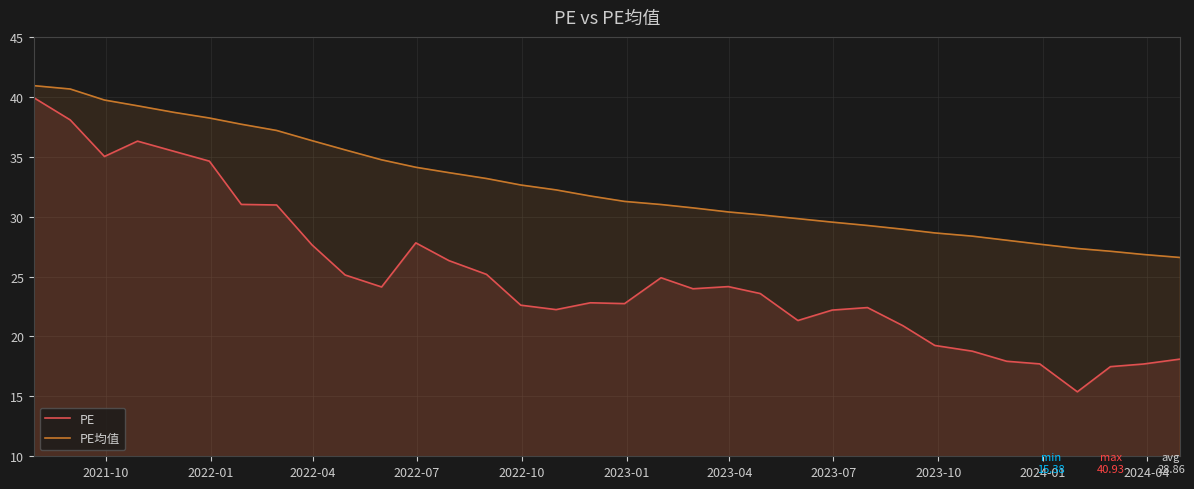

How many data points does each series have?

34